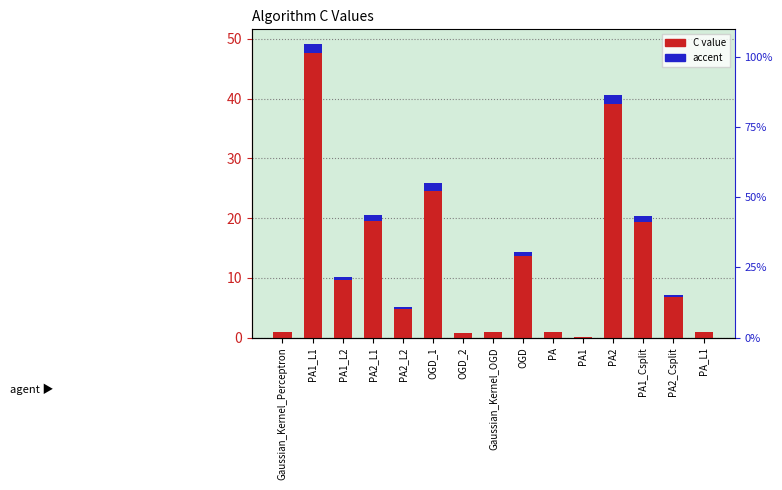

Is the value of accent at PA1_L2 greater than the value of C at PA1_Csplit?

No